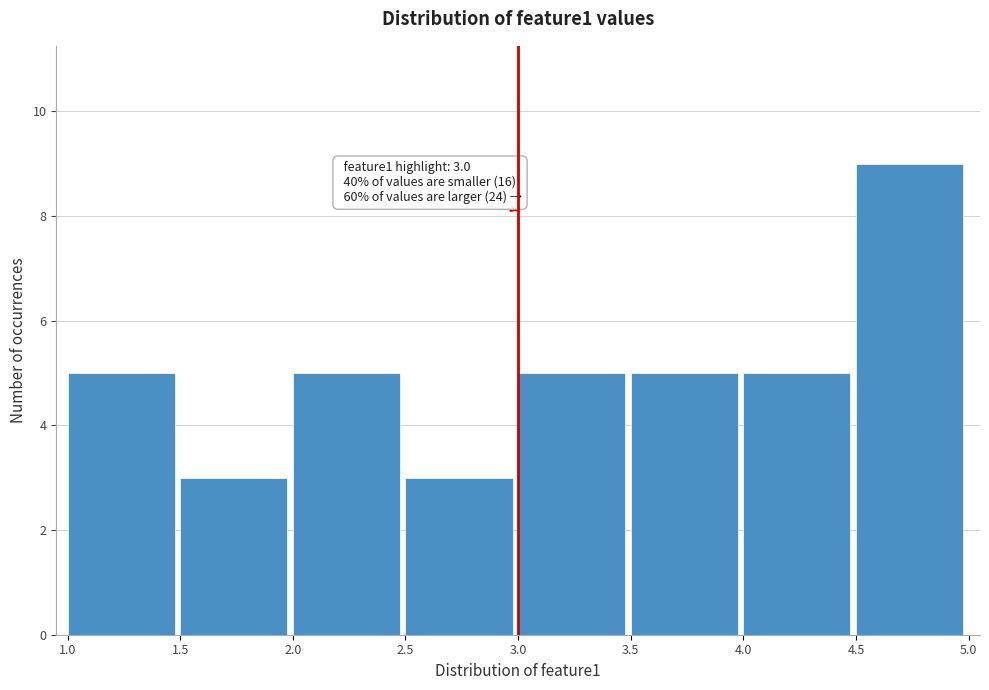

Which range on the x-axis has the tallest bar?

4.5 to 5.0